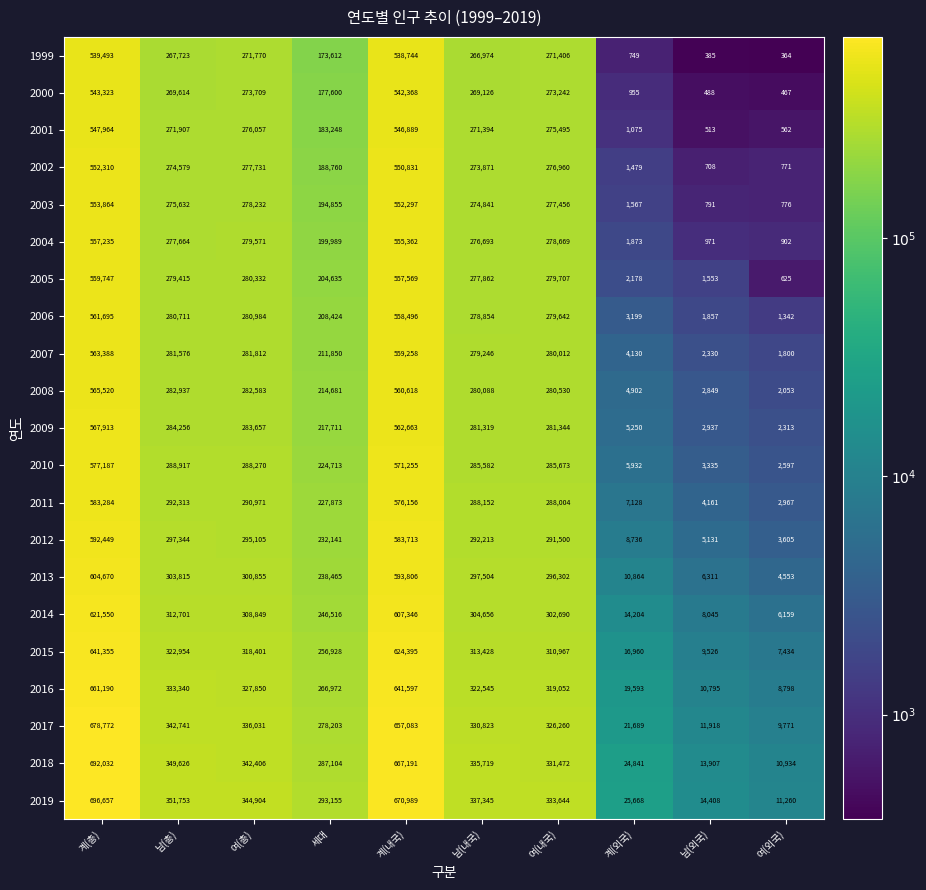

Is it true that 1999 equals 538744 at 계(내국)?

True